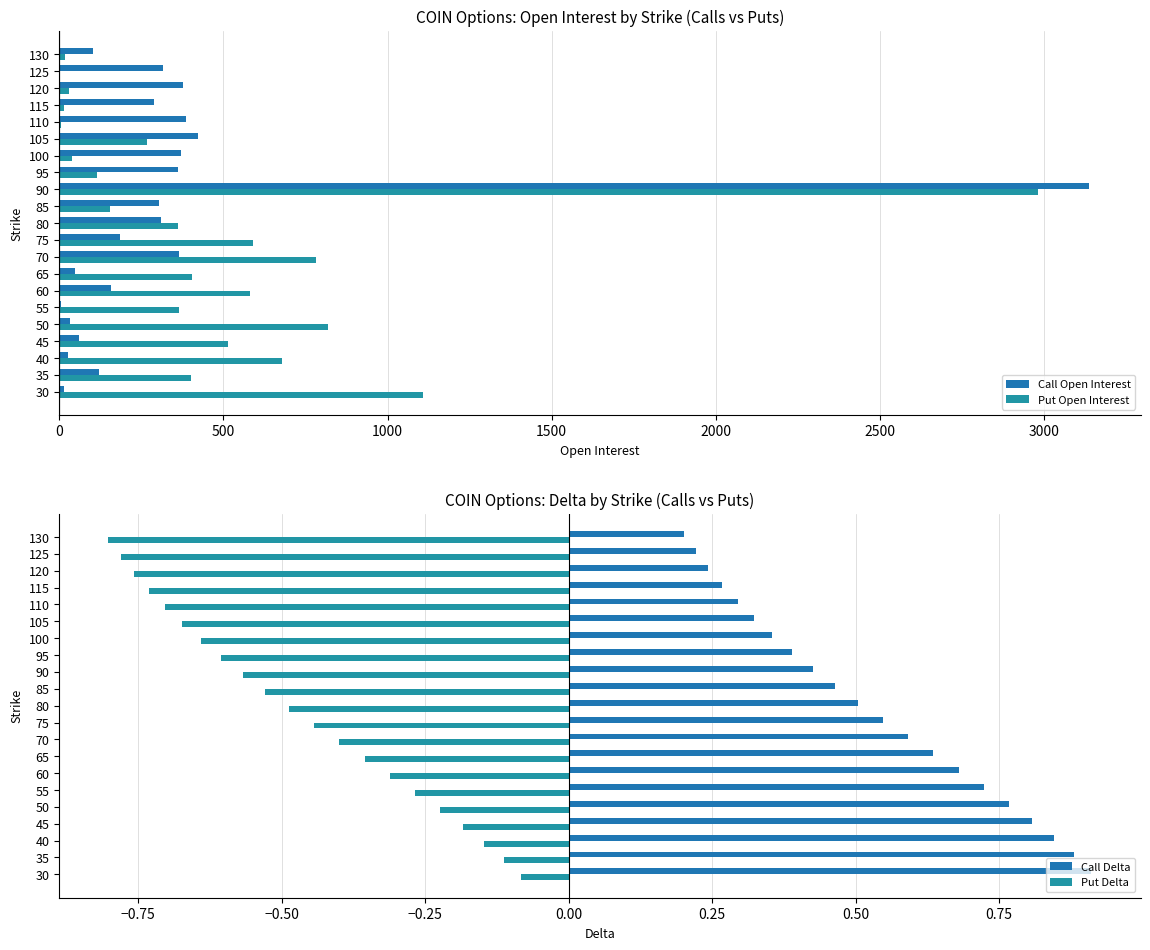

What are all the series names shown in the legend?

Call Open Interest, Put Open Interest, Call Delta, Put Delta